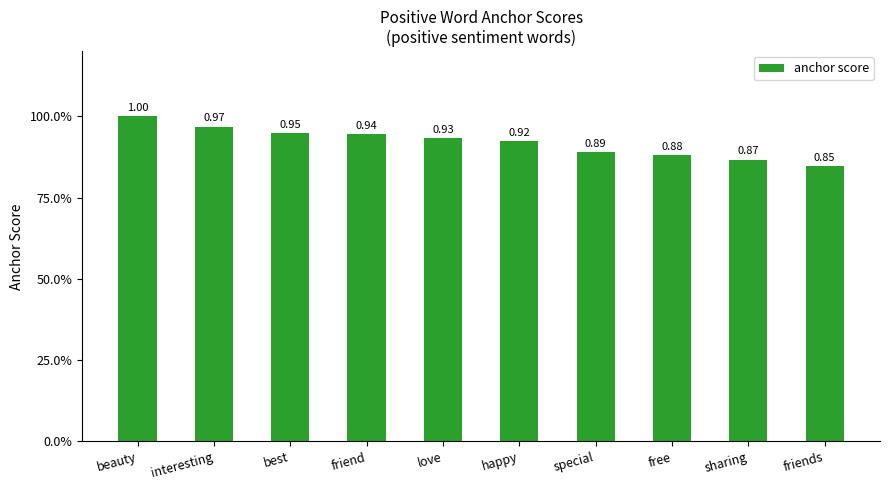

The chart shows a value of 0.8 at friends. True or false?

True